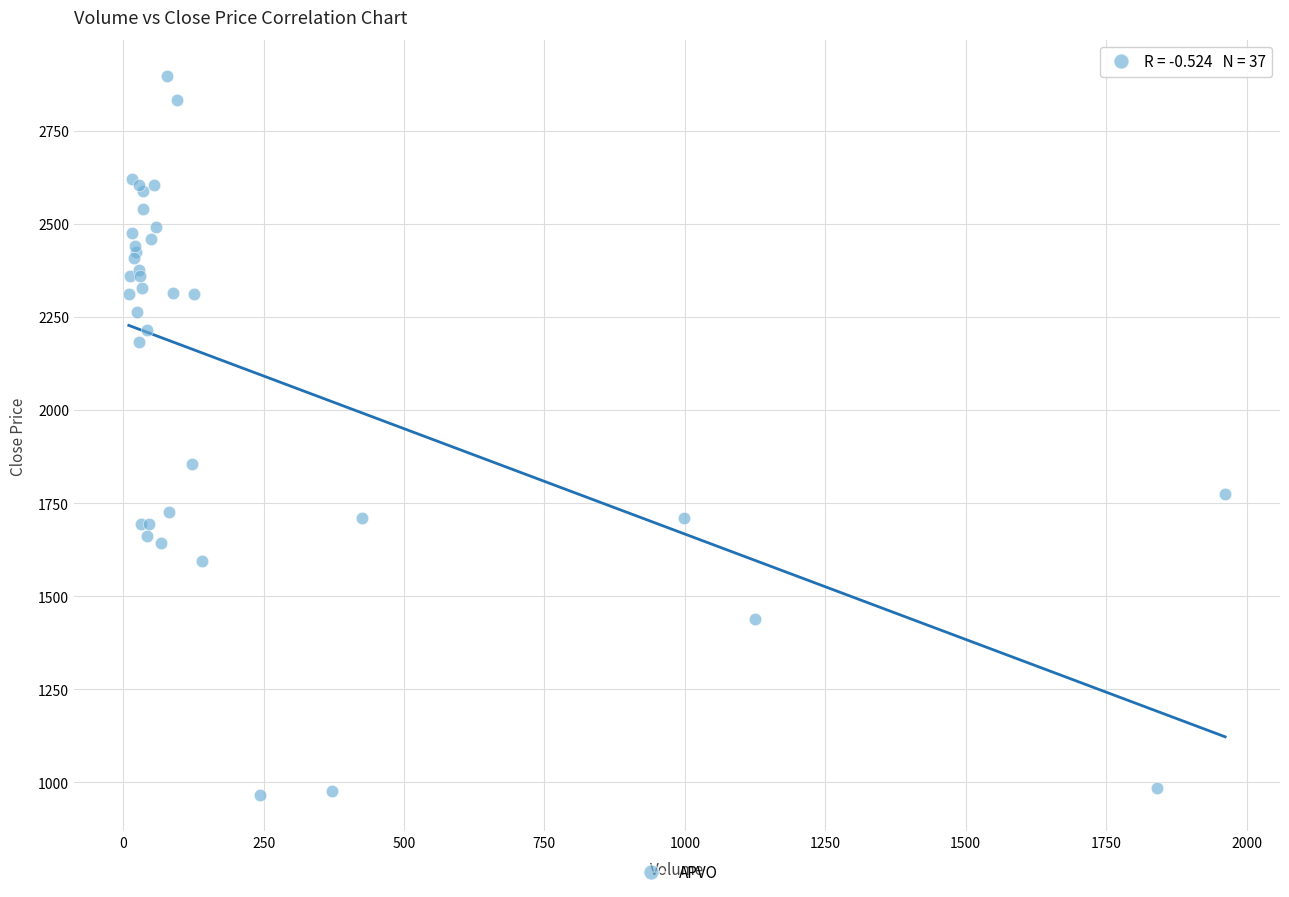

What Y value in the scatter plot is closest to 1931?

1855.9